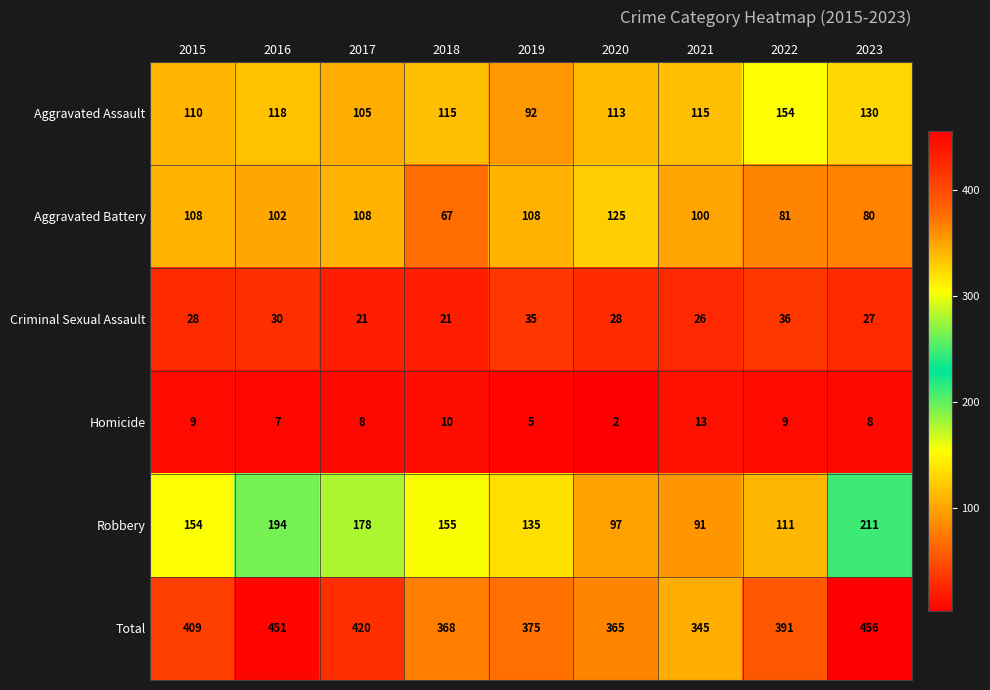

Which series has the largest total across all categories?

Total